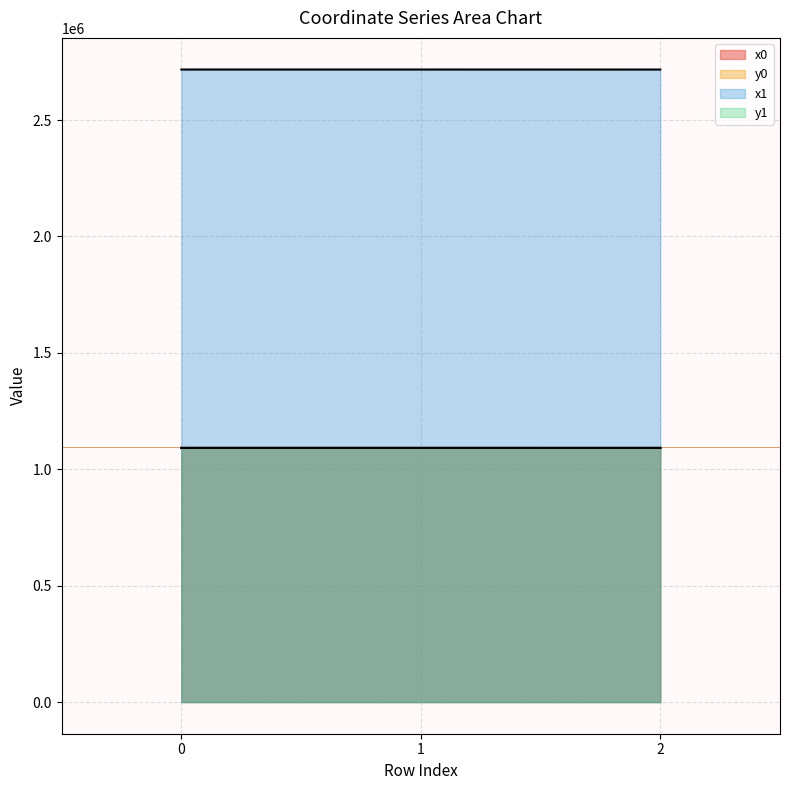

What is the approximate value of x0 at 2?

1091618.2